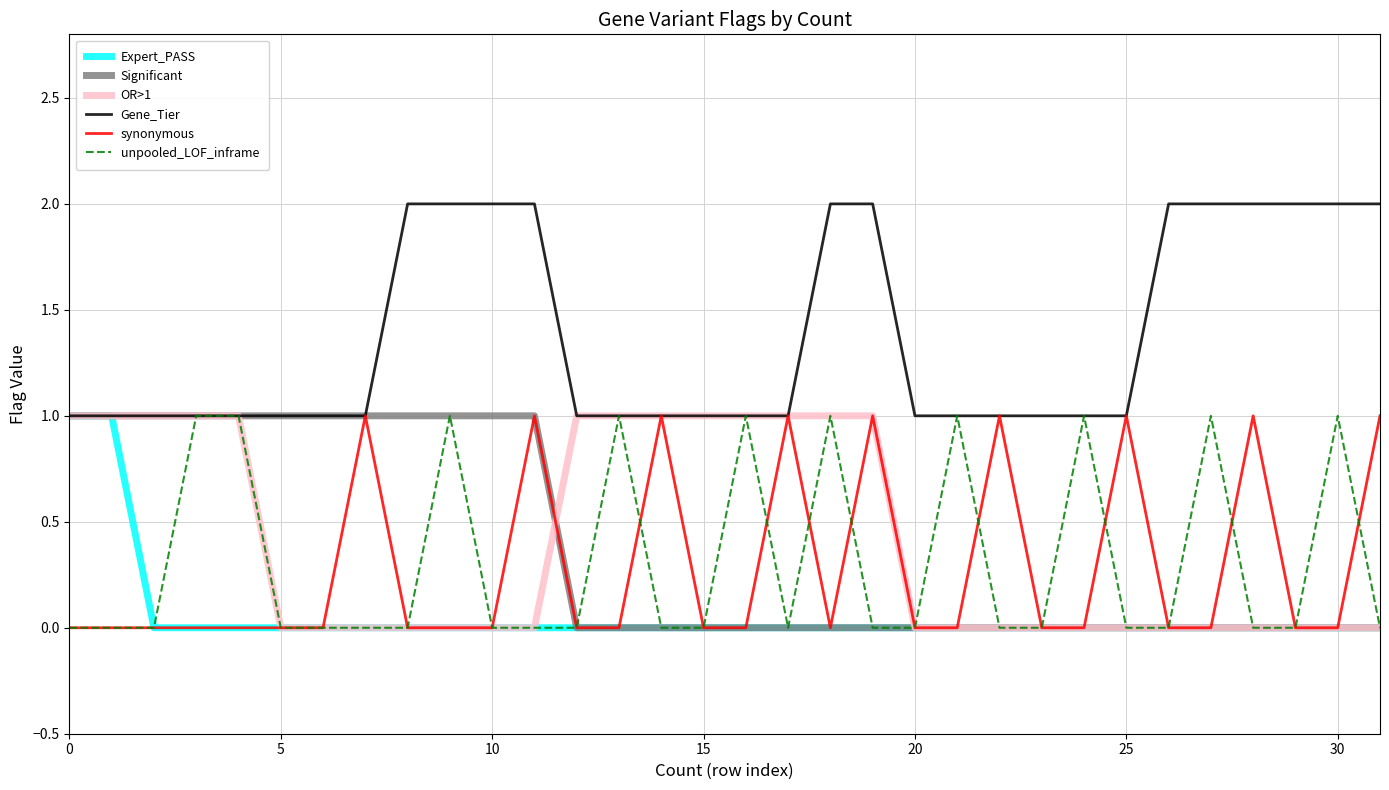

True or false: Expert_PASS and unpooled_LOF_inframe intersect in this chart.

False